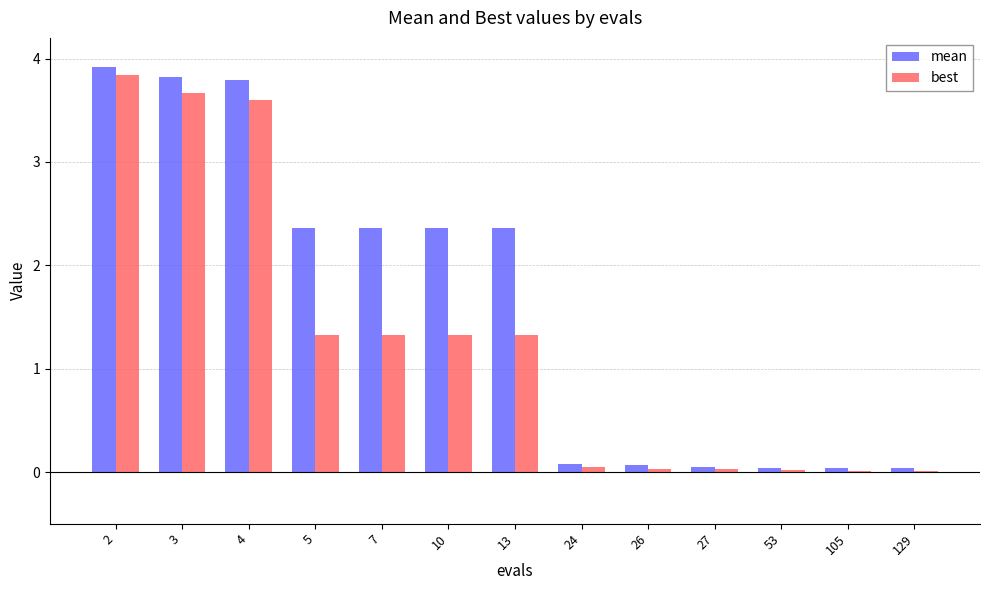

What is the greatest value displayed?

3.9